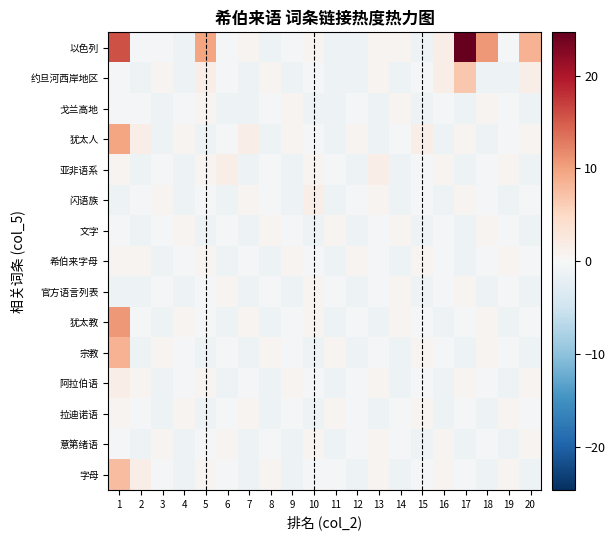

List the series in order of their peak value, lowest first.

戈兰高地, 文字, 希伯来字母, 官方语言列表, 拉迪诺语, 意第绪语, 亚非语系, 闪语族, 阿拉伯语, 约旦河西岸地区, 字母, 宗教, 犹太人, 犹太教, 以色列